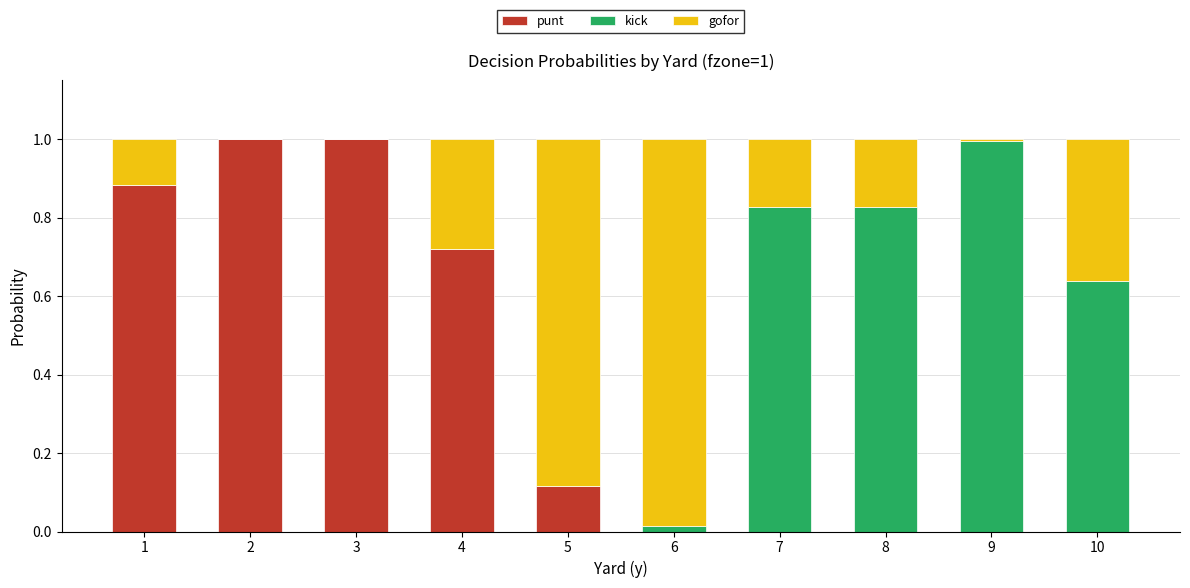

True or false: punt has a value of 0.2 at 1.

False